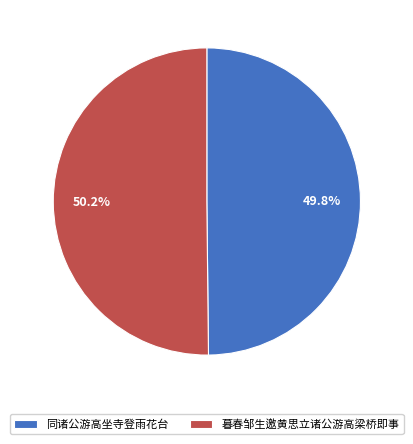

Combined, do 暮春邹生邀黄思立诸公游高梁桥即事 and 同诸公游高坐寺登雨花台 account for over 50%?

Yes